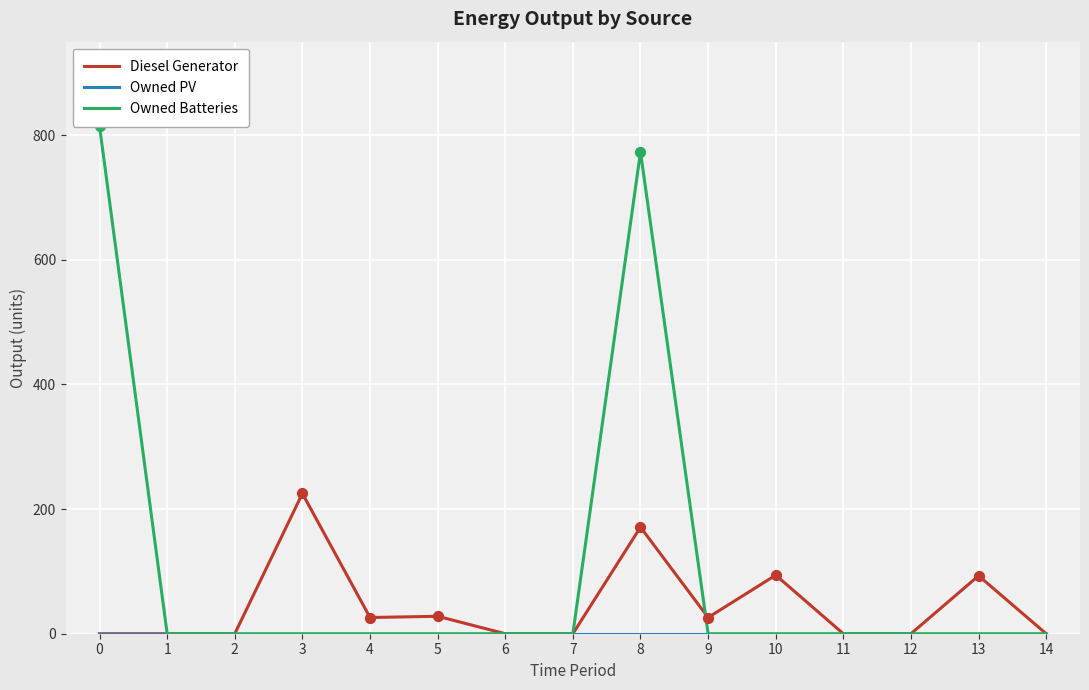

What is the total value across all series at 0?

814